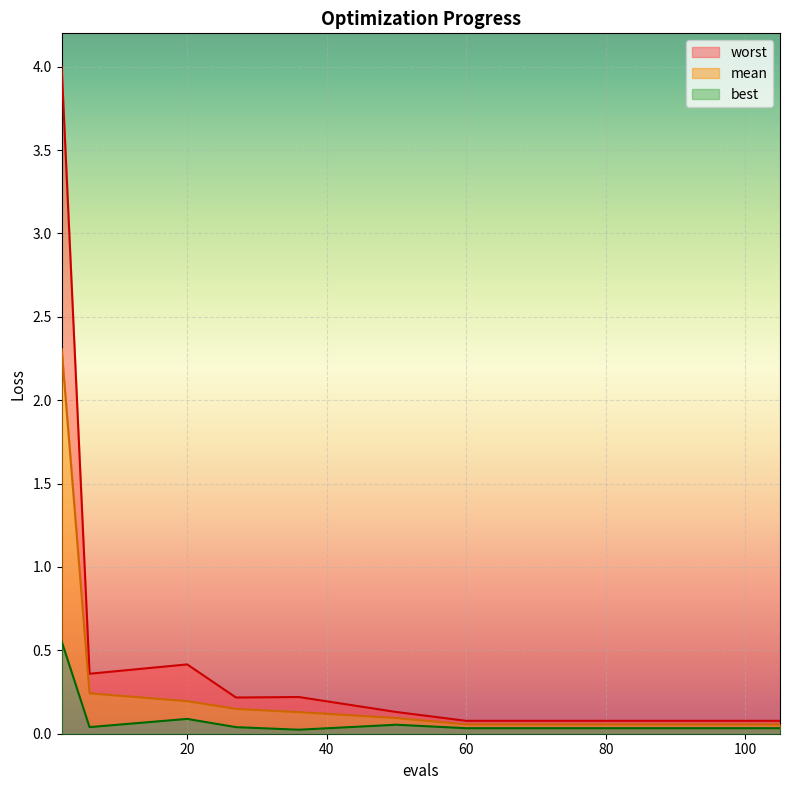

Reading left to right, list all the values displayed in this chart.

mean: 2=2.3	6=0.2	20=0.2	27=0.1	36=0.1	50=0.1	60=0.1	65=0.1	70=0.1	75=0.1	80=0.1	85=0.1	90=0.1	95=0.1	100=0.1	105=0.1
best: 2=0.6	6=0.0	20=0.1	27=0.0	36=0.0	50=0.1	60=0.0	65=0.0	70=0.0	75=0.0	80=0.0	85=0.0	90=0.0	95=0.0	100=0.0	105=0.0
worst: 2=4.0	6=0.4	20=0.4	27=0.2	36=0.2	50=0.1	60=0.1	65=0.1	70=0.1	75=0.1	80=0.1	85=0.1	90=0.1	95=0.1	100=0.1	105=0.1